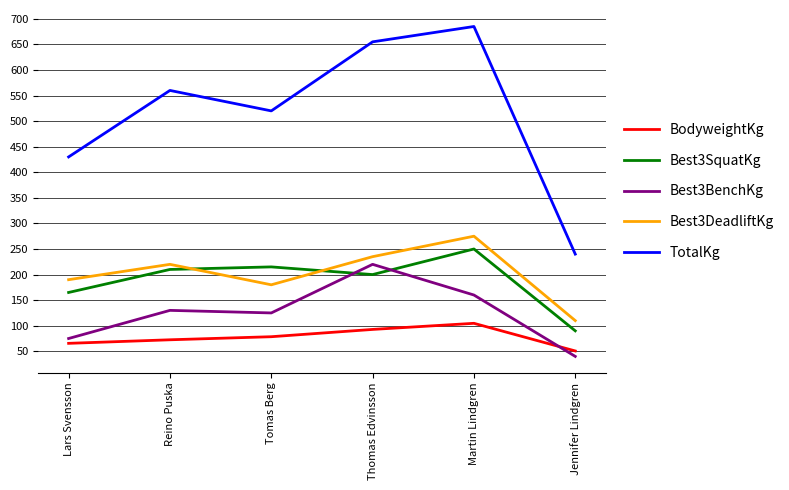

What is the spread (max minus min) of values at Tomas Berg?

441.5